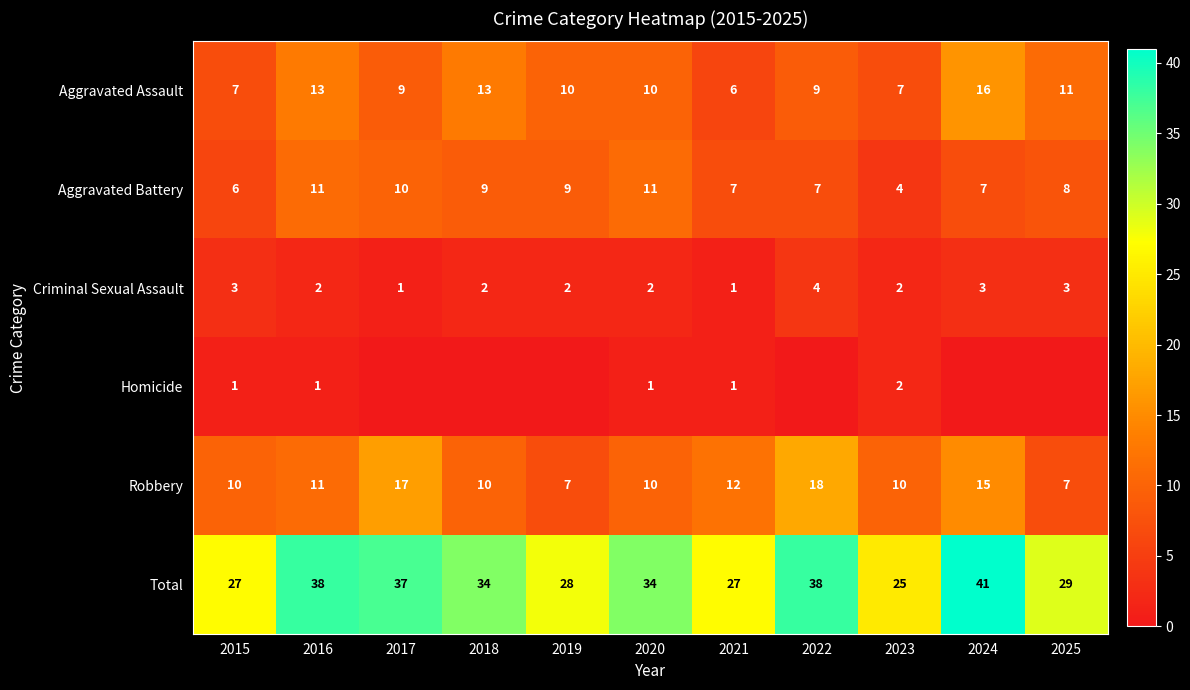

At which label does Criminal Sexual Assault reach its peak?

2022